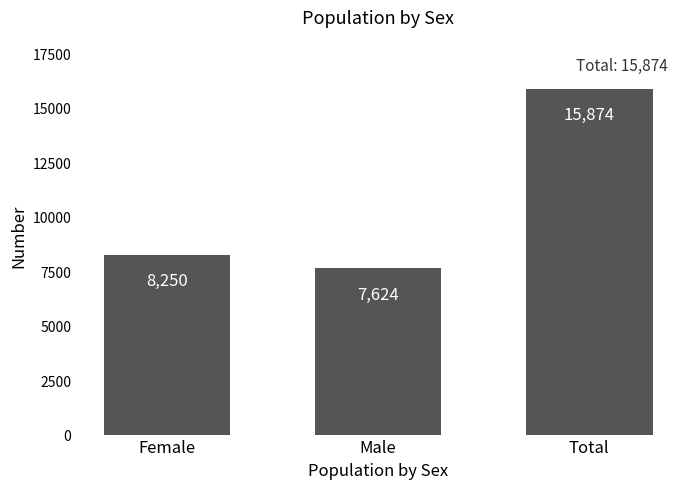

What is the change in value from Male to Total?

+8250